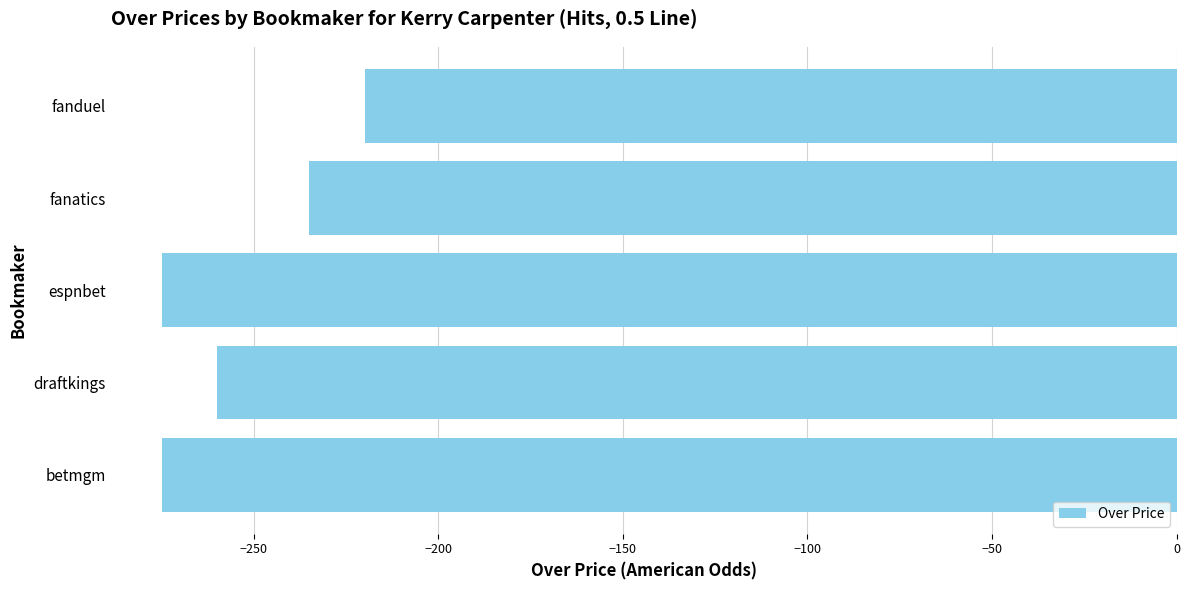

Is it true that the value at fanduel is -368?

False